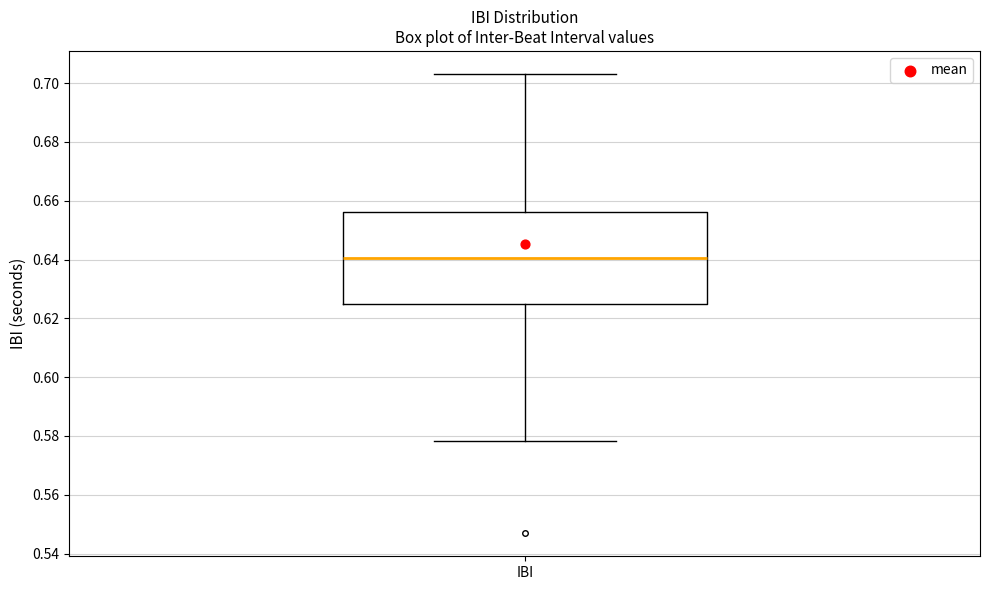

Read this box plot against the y-axis: the position of the median line, the range covered by the box, and the ends of both whiskers. The values are not printed on the chart, so give them approximately, as read against the axis.

median 0.640, box 0.626 to 0.656, whiskers 0.578 to 0.704